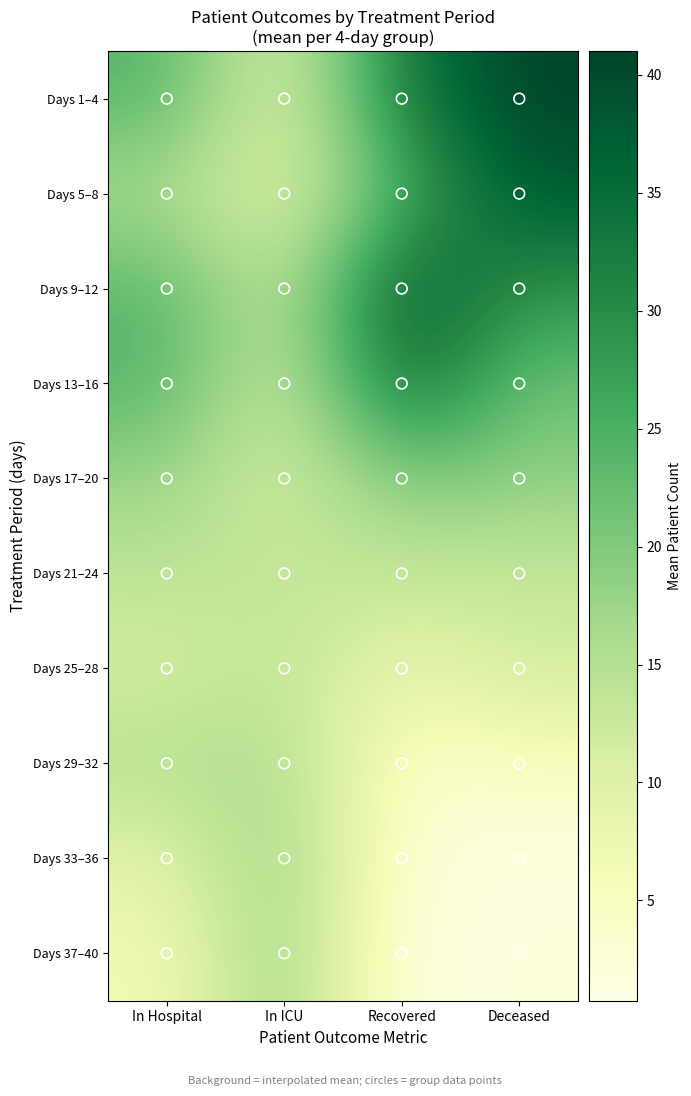

Reading left to right, extract all data points from this chart.

Days 1–4: In Hospital=24.2	In ICU=8.5	Recovered=32.8	Deceased=41.0
Days 5–8: In Hospital=15.8	In ICU=9.0	Recovered=24.5	Deceased=38.0
Days 9–12: In Hospital=23.8	In ICU=12.2	Recovered=38.2	Deceased=29.0
Days 13–16: In Hospital=24.2	In ICU=11.0	Recovered=35.8	Deceased=21.8
Days 17–20: In Hospital=17.8	In ICU=10.8	Recovered=20.5	Deceased=18.8
Days 21–24: In Hospital=14.0	In ICU=13.5	Recovered=13.0	Deceased=13.0
Days 25–28: In Hospital=11.2	In ICU=13.8	Recovered=8.2	Deceased=11.8
Days 29–32: In Hospital=15.0	In ICU=15.8	Recovered=3.5	Deceased=5.2
Days 33–36: In Hospital=9.5	In ICU=18.0	Recovered=2.5	Deceased=1.0
Days 37–40: In Hospital=6.2	In ICU=18.5	Recovered=0.8	Deceased=2.0